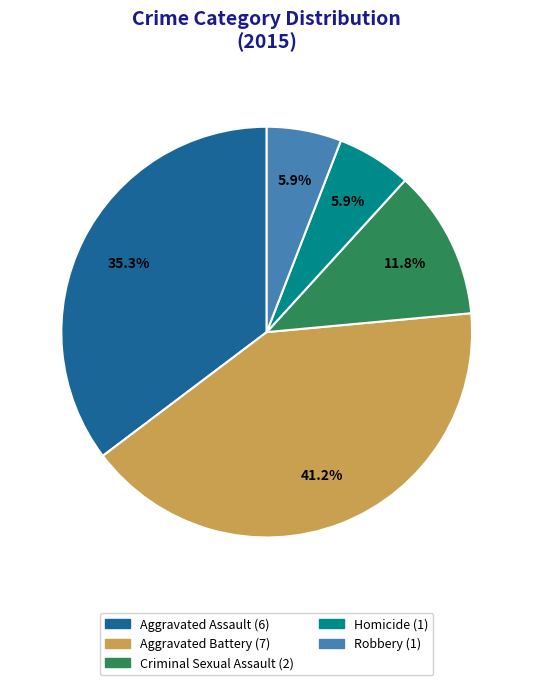

How much of the chart is everything except Criminal Sexual Assault?

88.2%